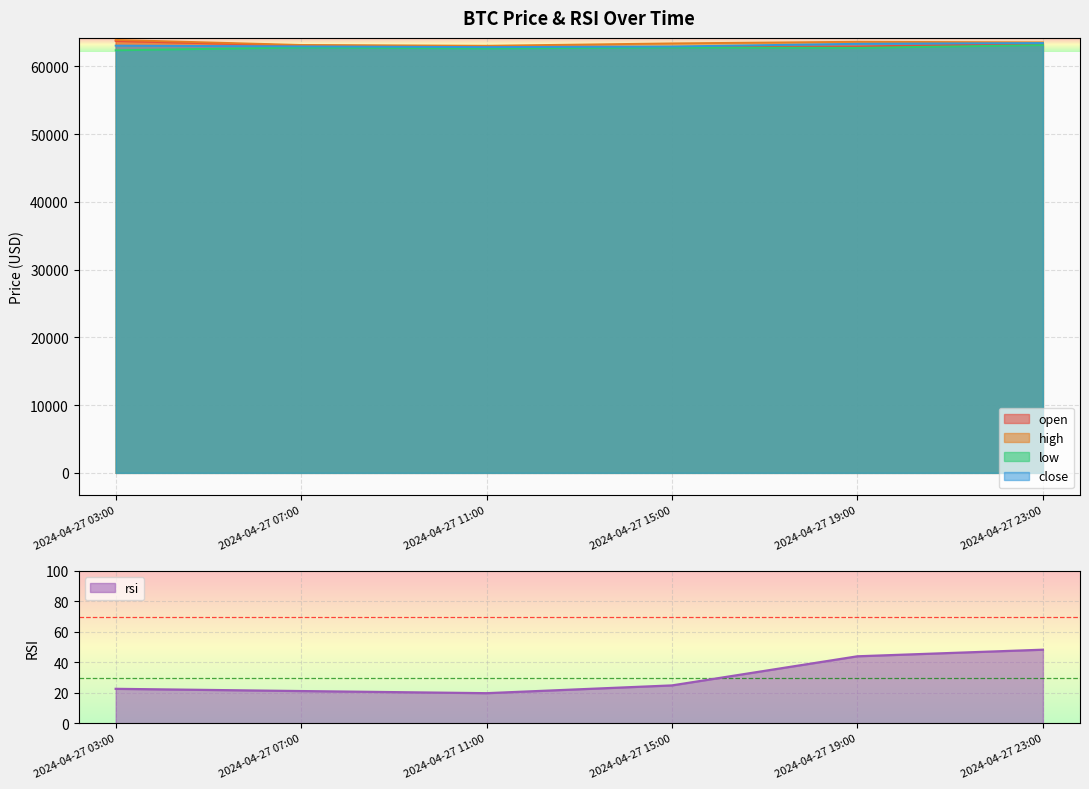

Which has a higher value, 2024-04-27 07:00 or 2024-04-27 23:00?

2024-04-27 23:00